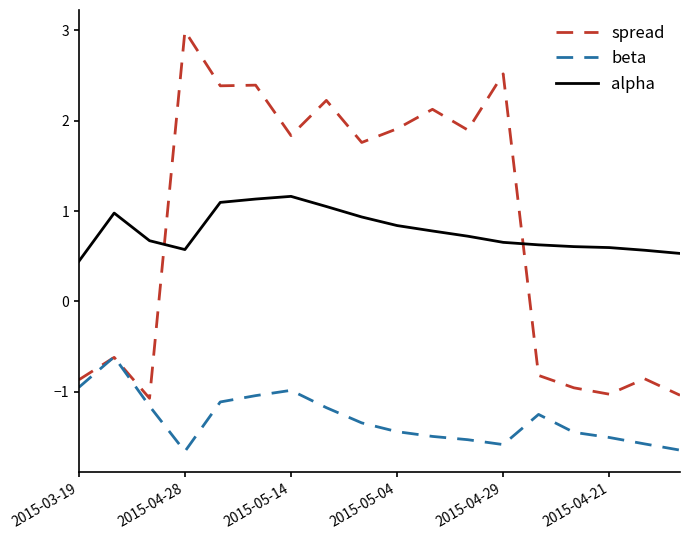

List the series in order of their peak value, highest first.

spread, alpha, beta